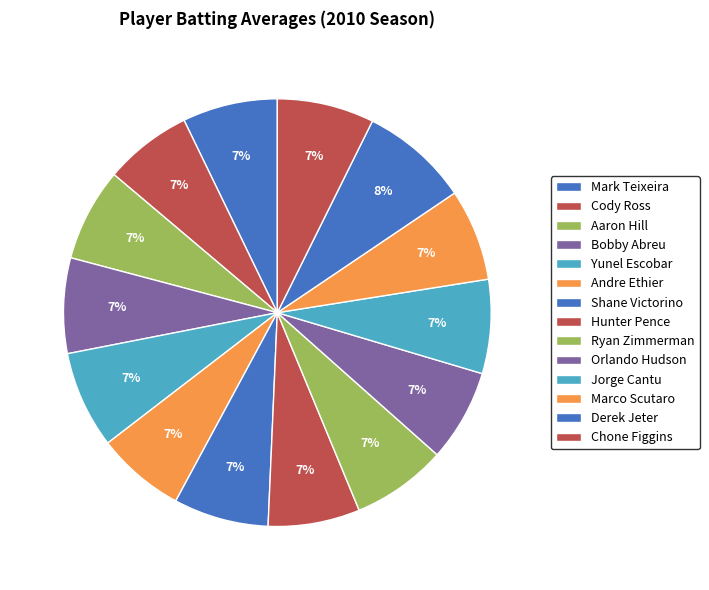

How many segments does this pie chart have?

14